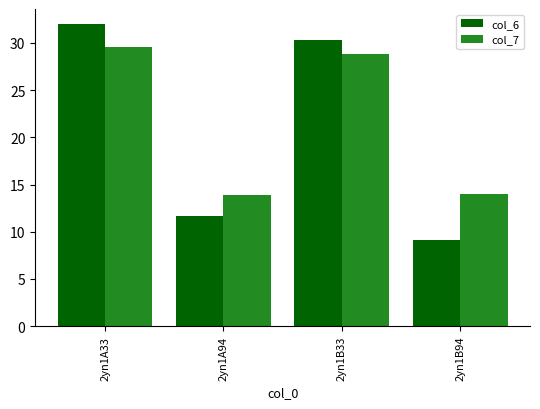

How many bars are there in each group?

2